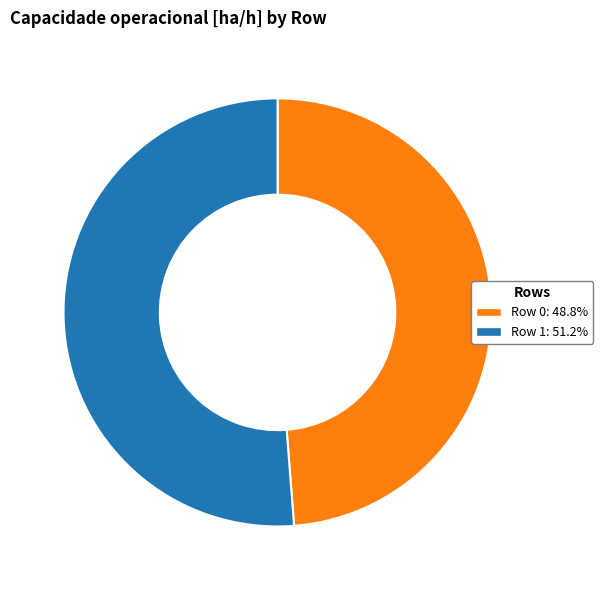

Which slice is the largest?

Row 1